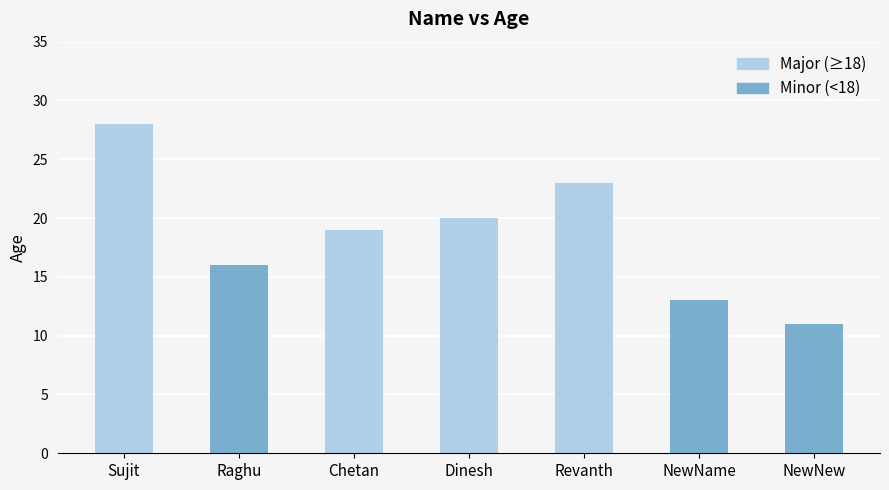

How many distinct data groups are displayed?

1